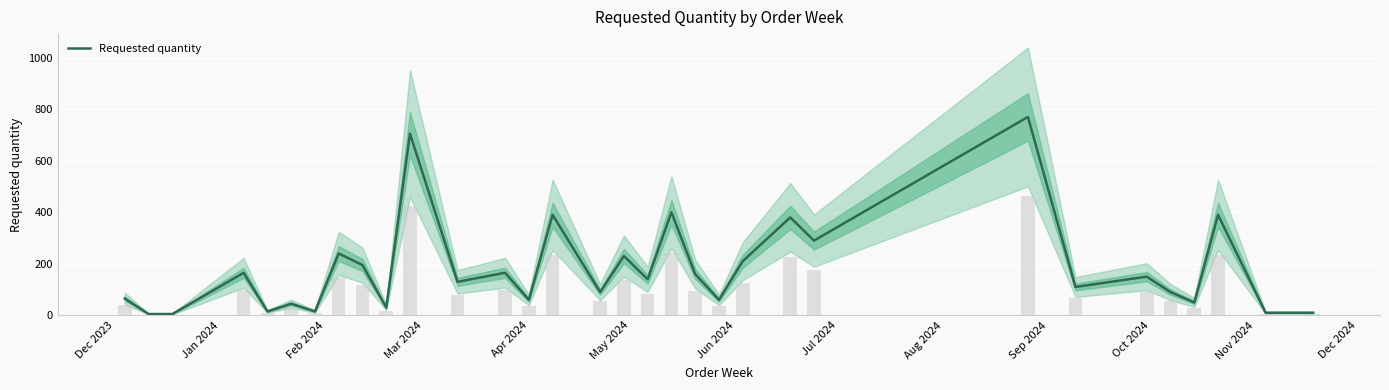

The chart shows a value of 632 at 22. True or false?

False